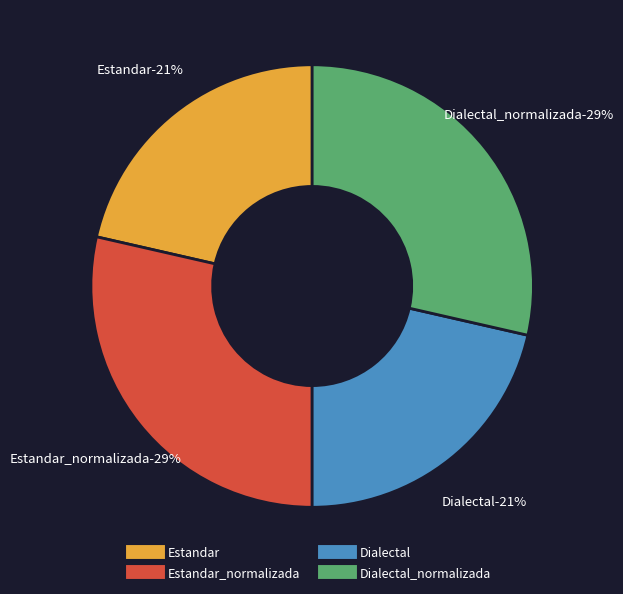

To the nearest percent, what percentage of the pie is Dialectal_normalizada?

29%